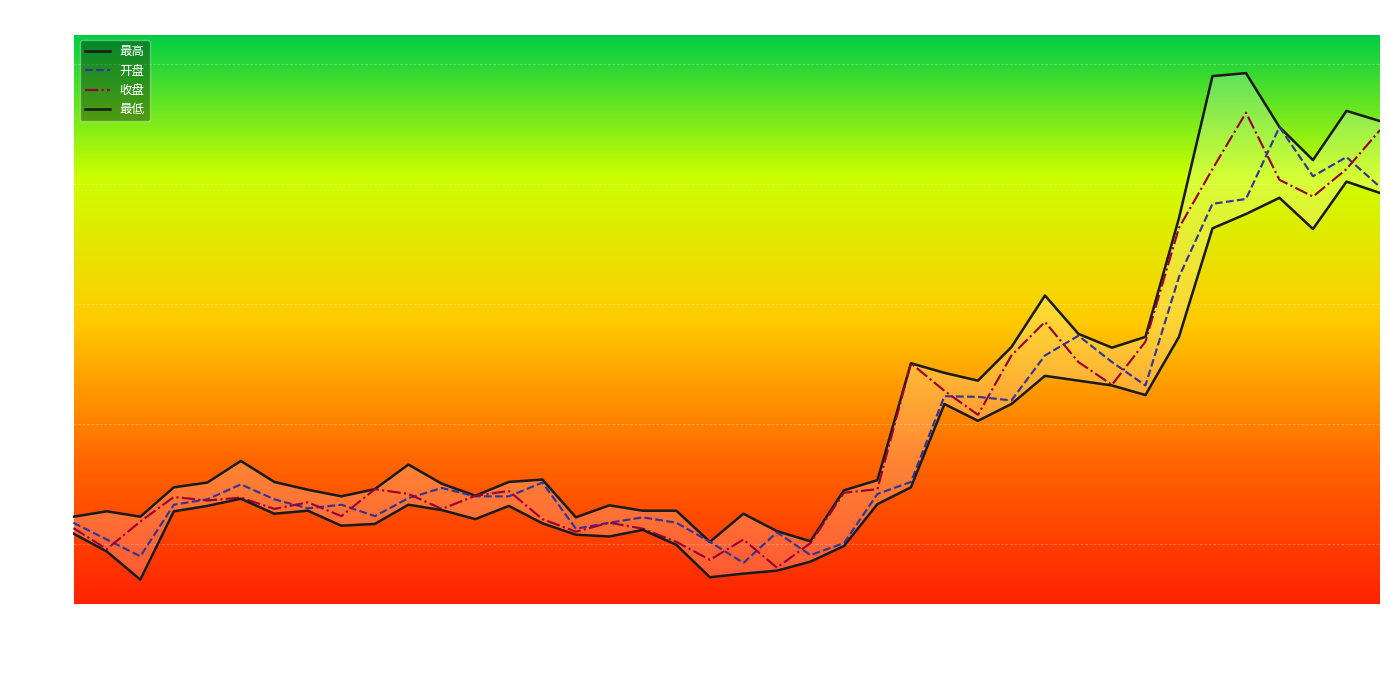

How many series are shown in this chart?

4